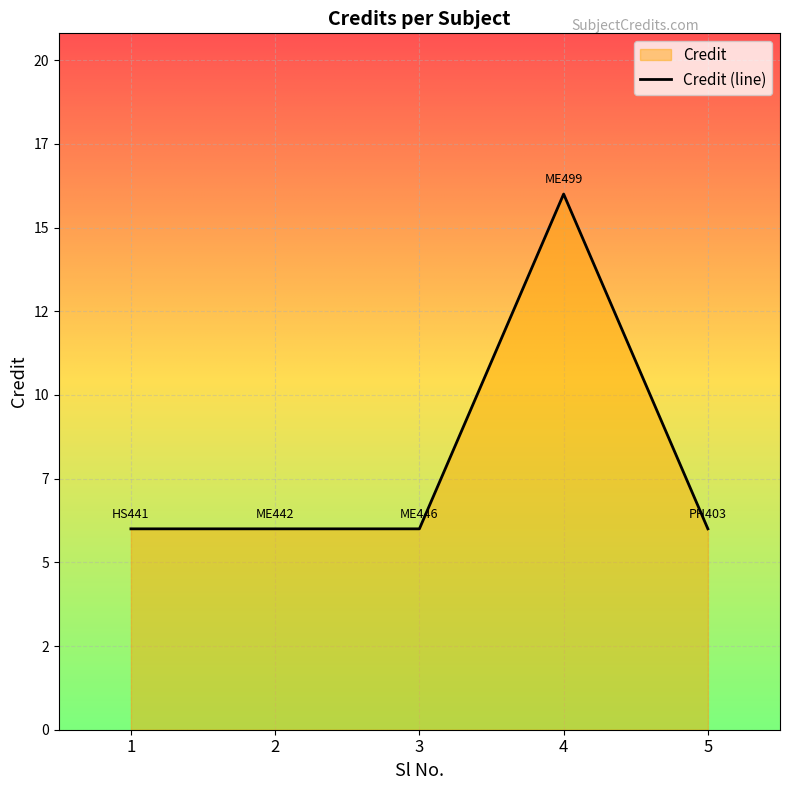

Count the number of values greater than 6.

1